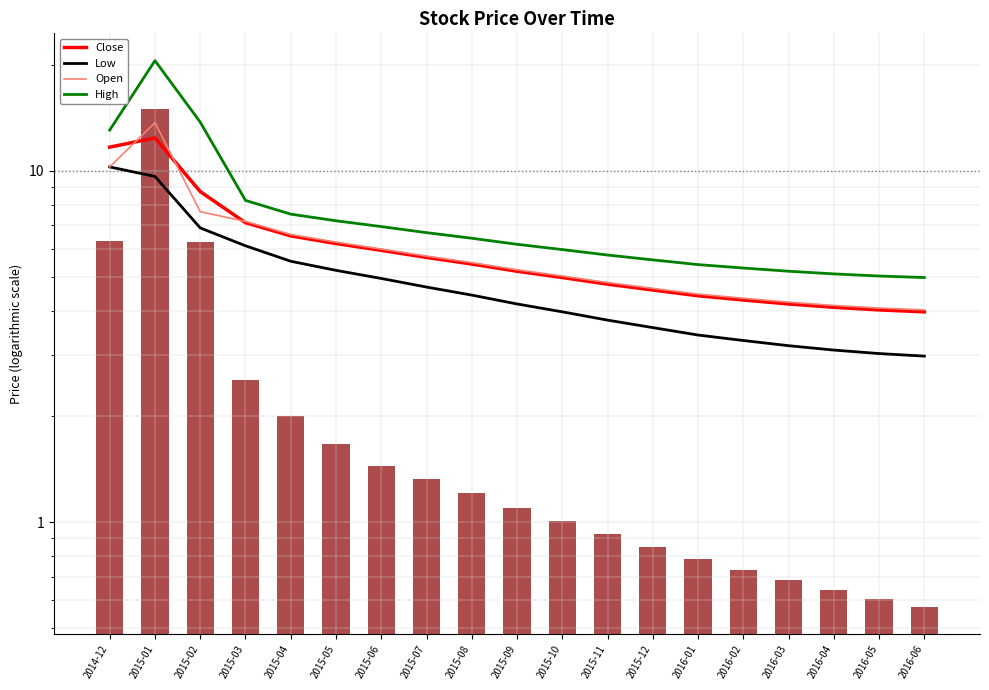

What is the sum of the High values at 2015-03 and 2016-03?

13.4